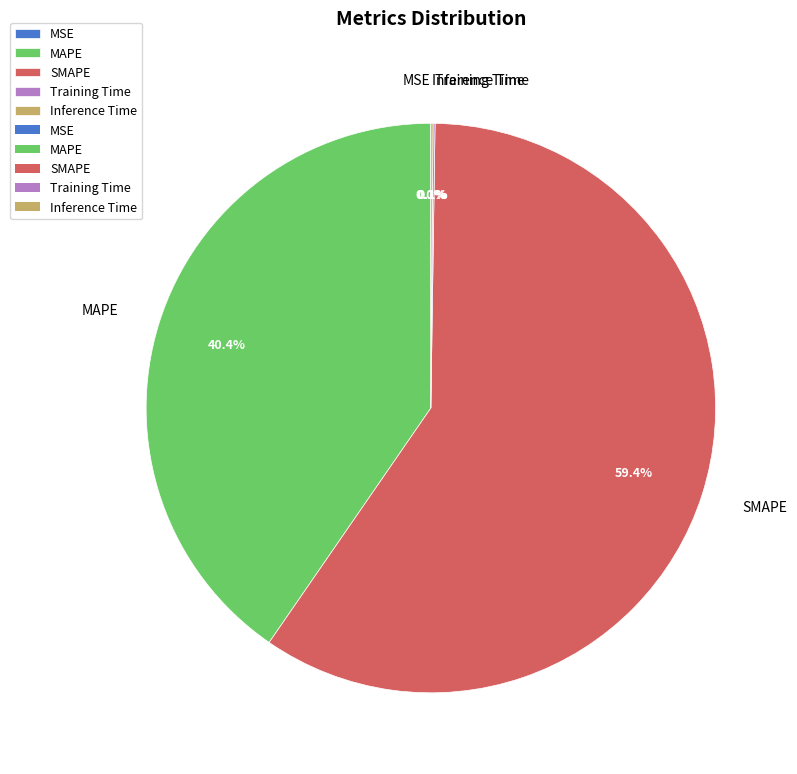

To the nearest percent, what is the average slice percentage?

20%